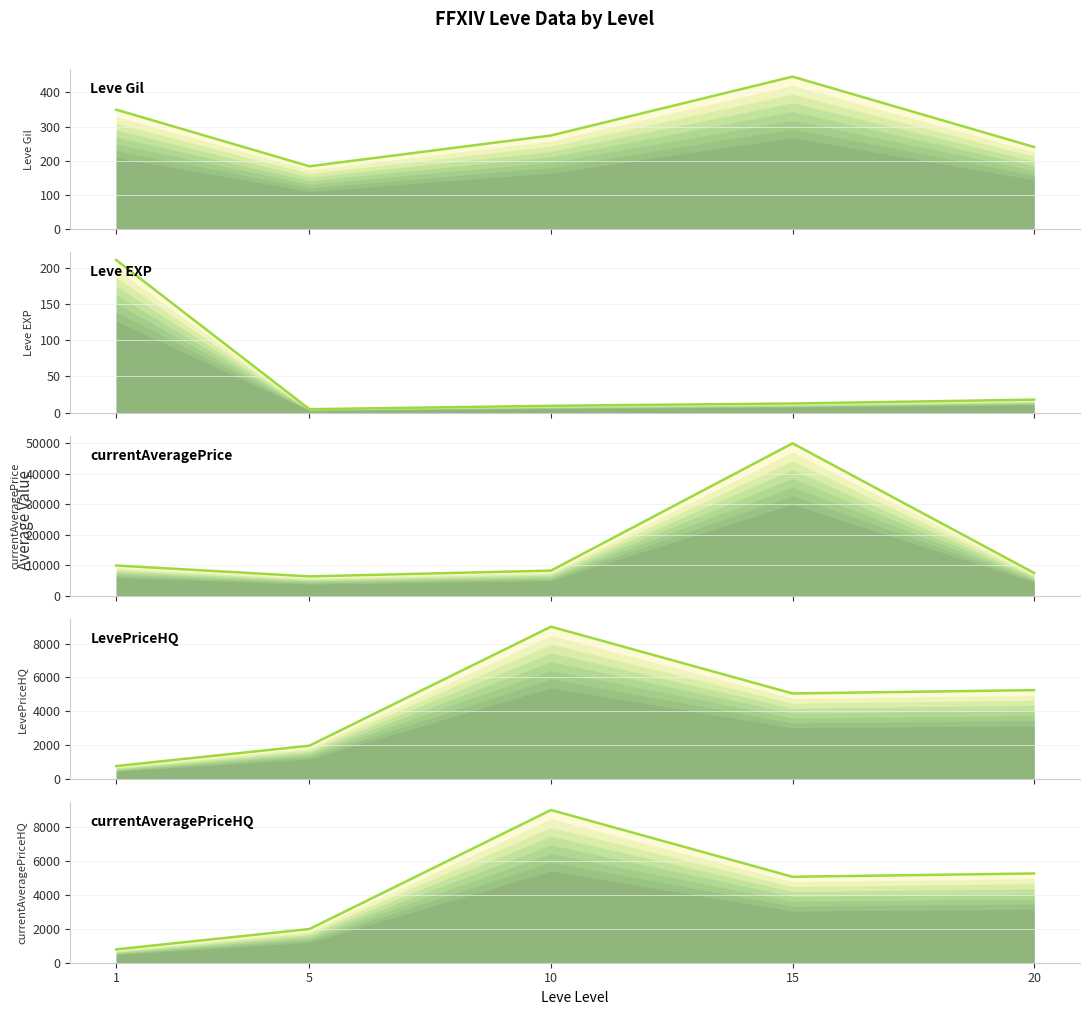

Count the number of categories in the chart.

5